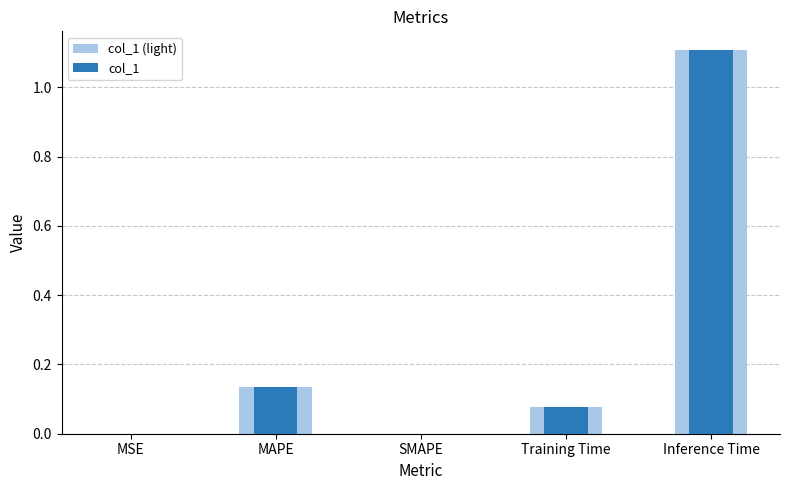

What is the label of the 1st bar from the right?

Inference Time